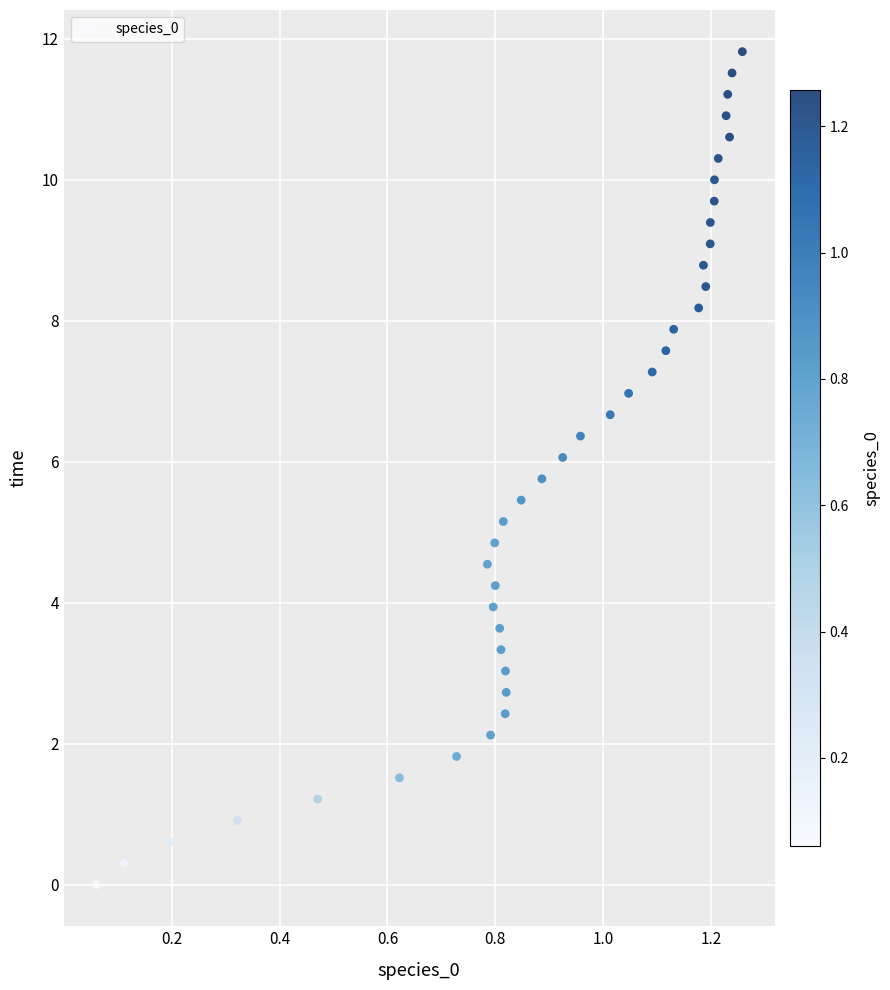

What is the range of X values (max minus min)?

1.2